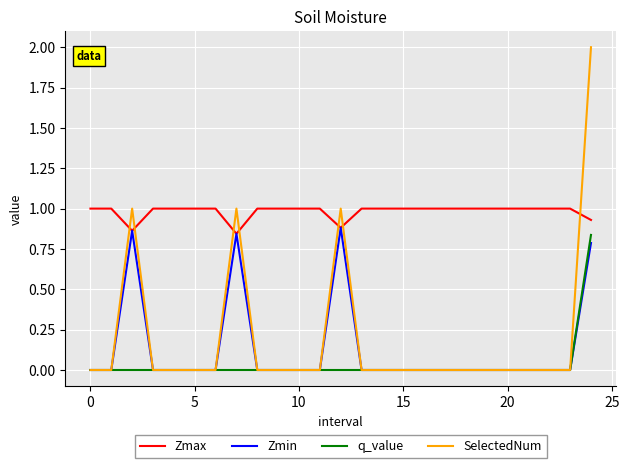

What is the average value of the Zmax series?

1.0